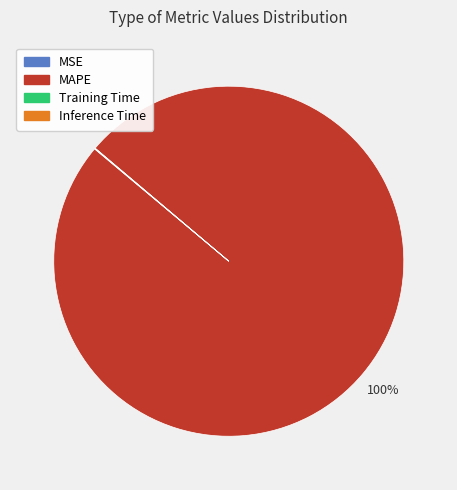

Which slice is the largest?

MAPE